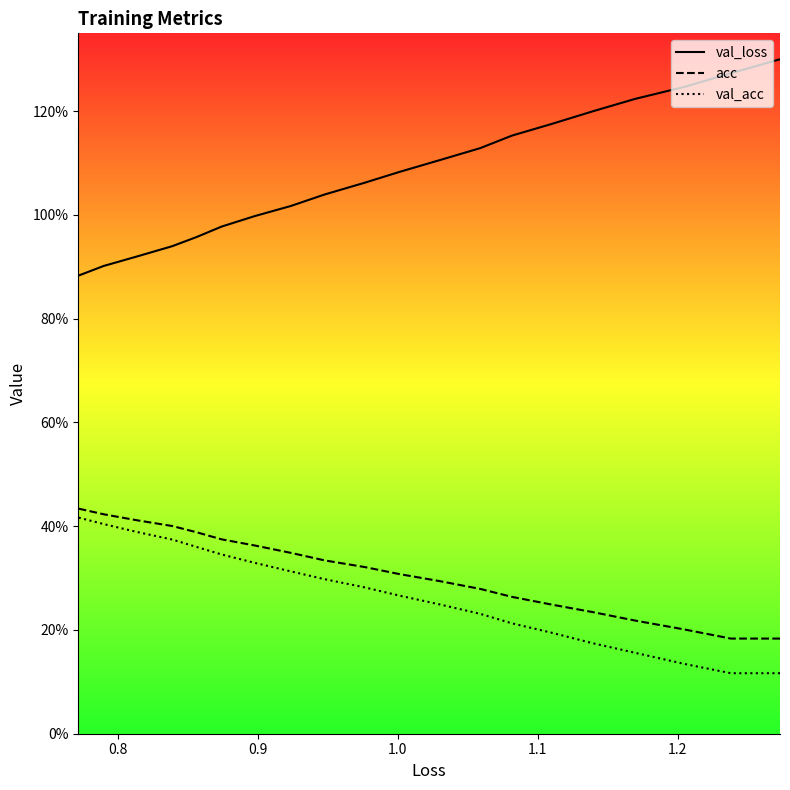

Which series has the largest range (max minus min)?

val_loss